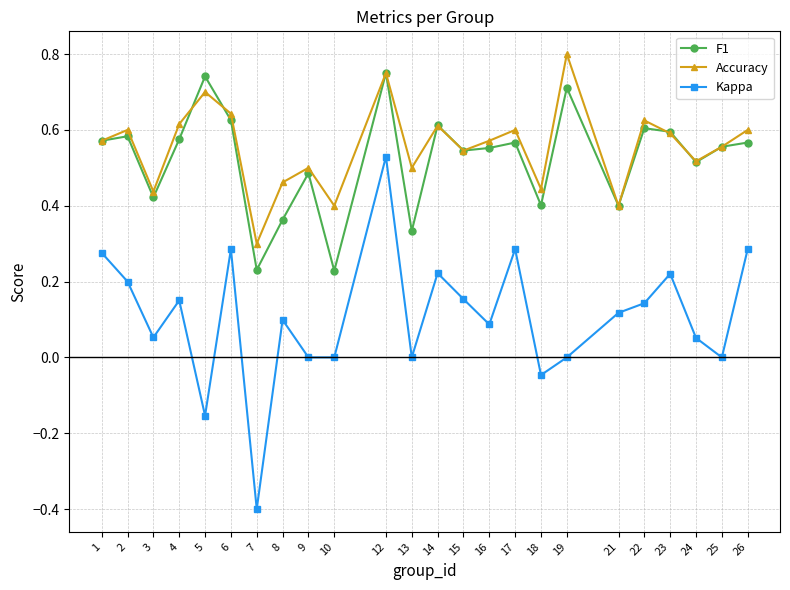

Which series changed the most between 10 and 16?

F1